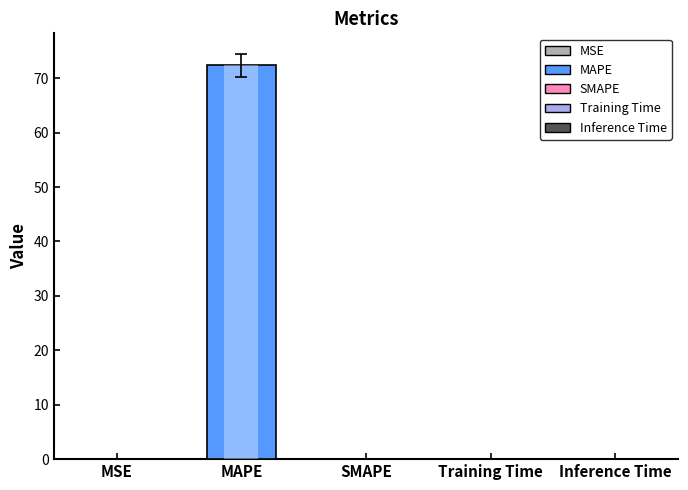

What is the label of the 1st bar from the left?

MSE